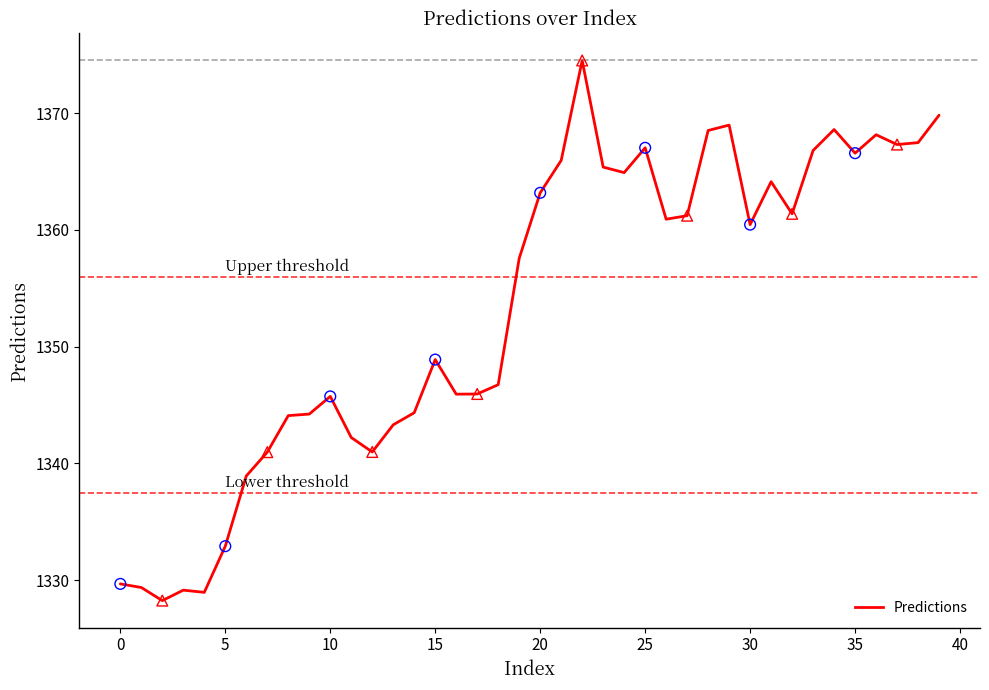

What is the smallest value displayed?

1328.2